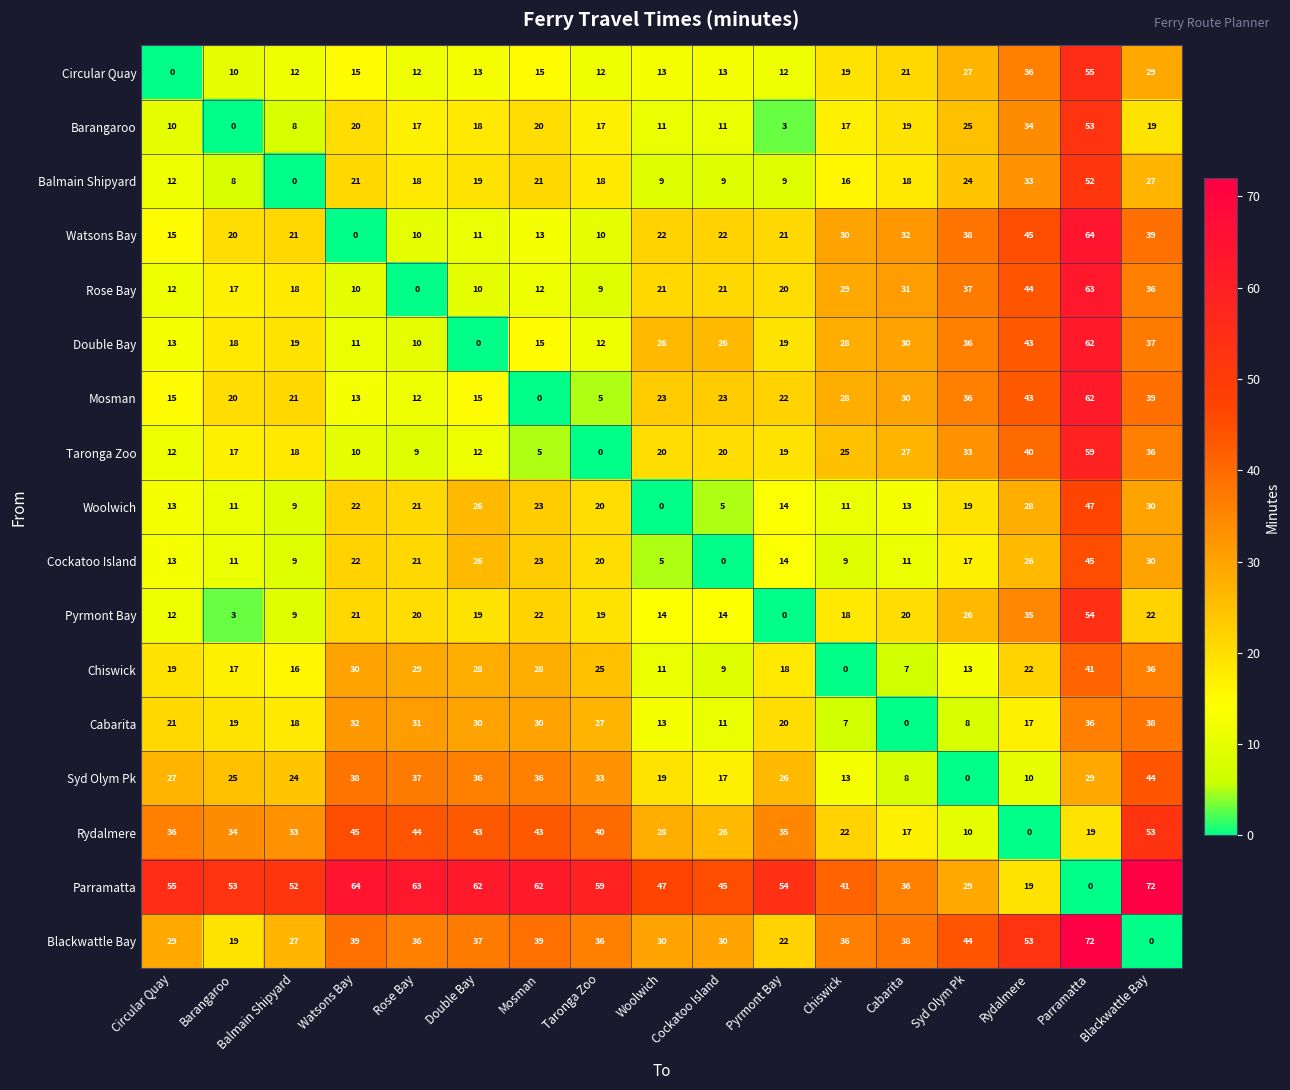

The value of Rydalmere at Chiswick is 37. True or false?

False